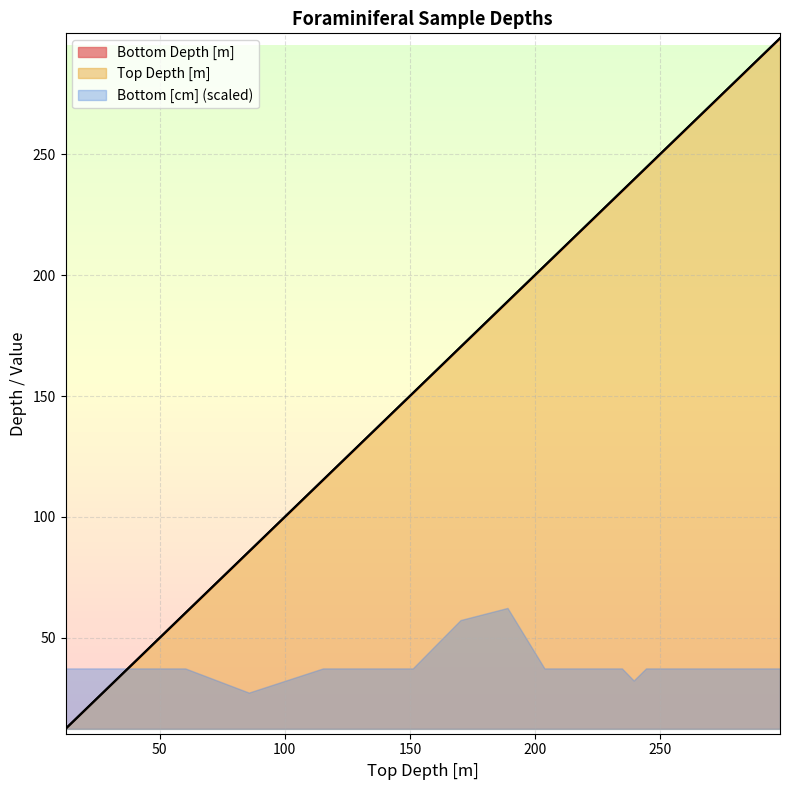

At how many categories does at least one series exceed 240?

5